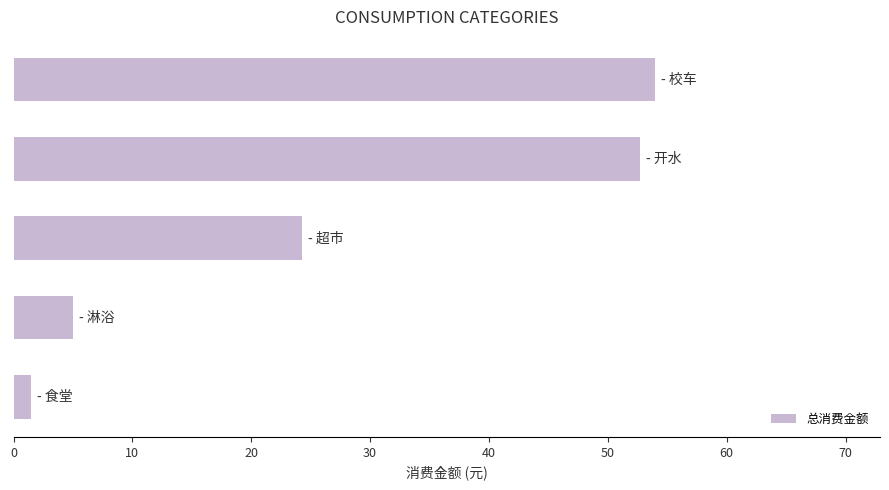

What is the maximum value shown in the chart?

54.0